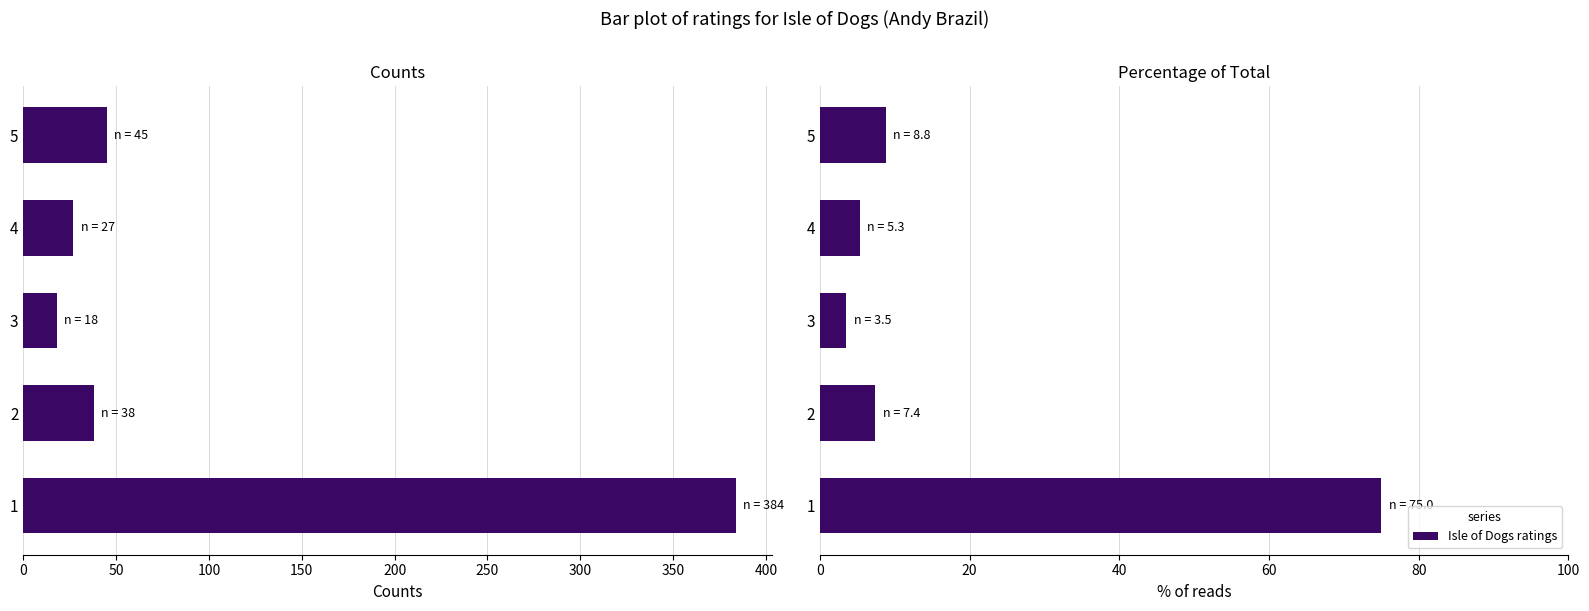

Does the chart contain stacked bars?

No